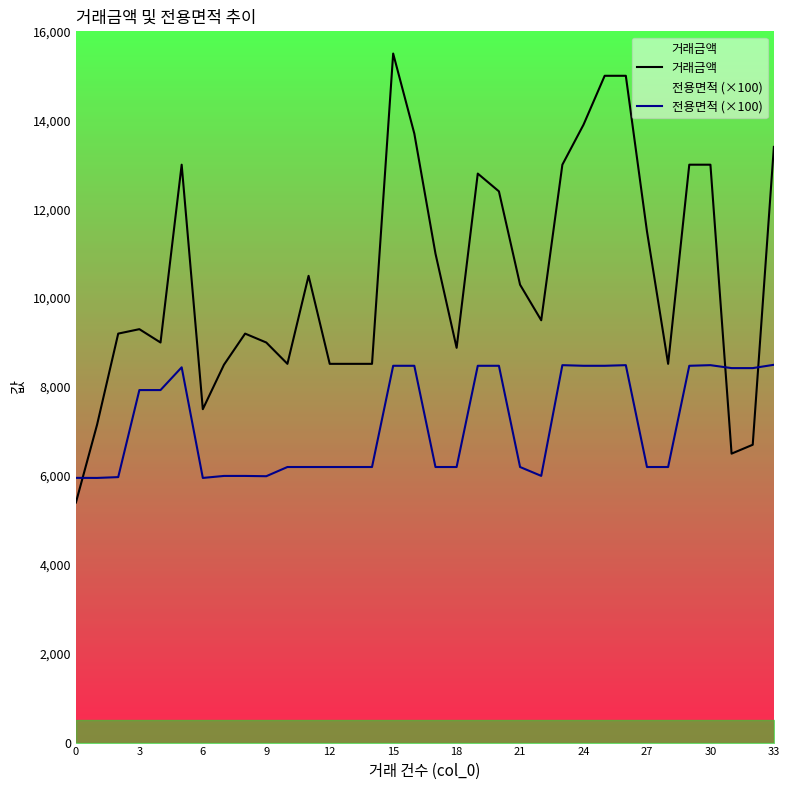

What is the approximate value of 거래금액 at 23?

13000.0